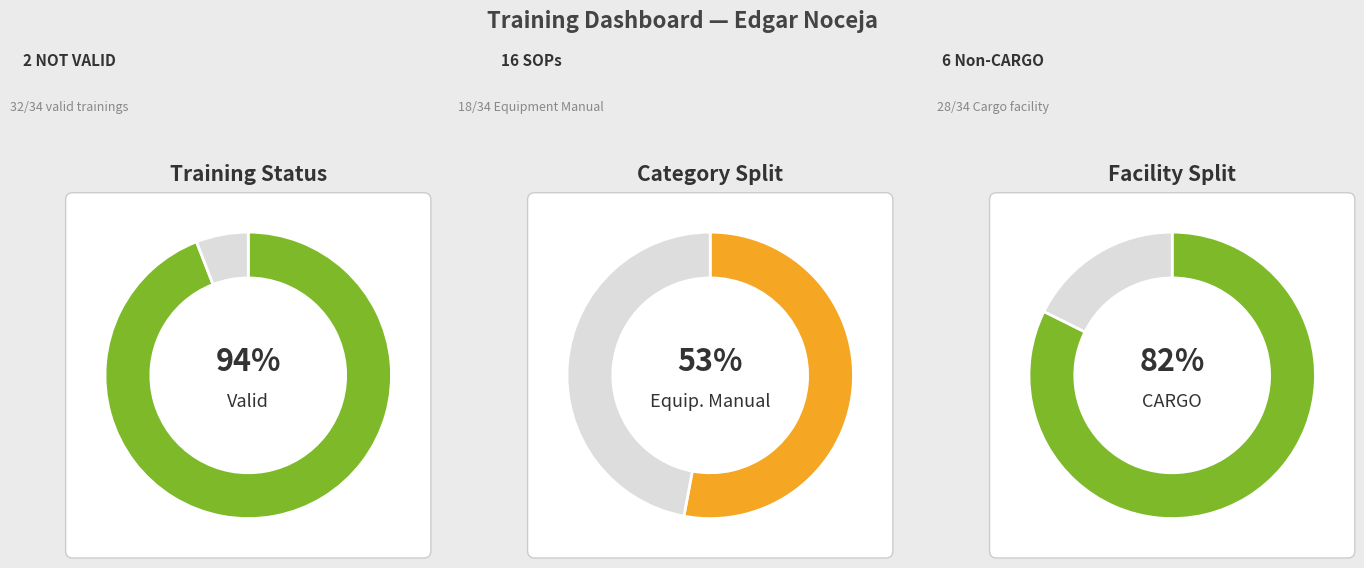

The VALID slice represents 94% of the pie. True or false?

True